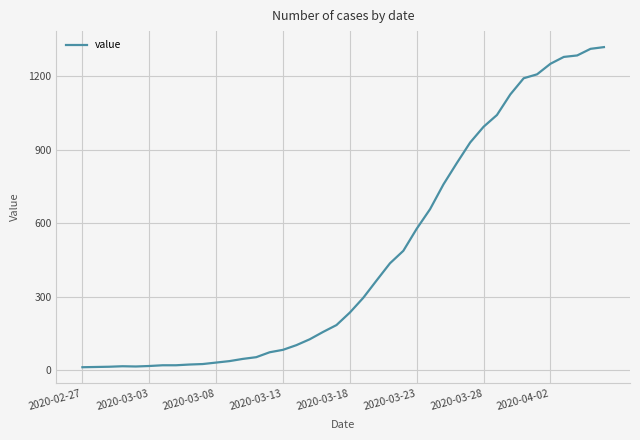

What is the greatest value displayed?

1319